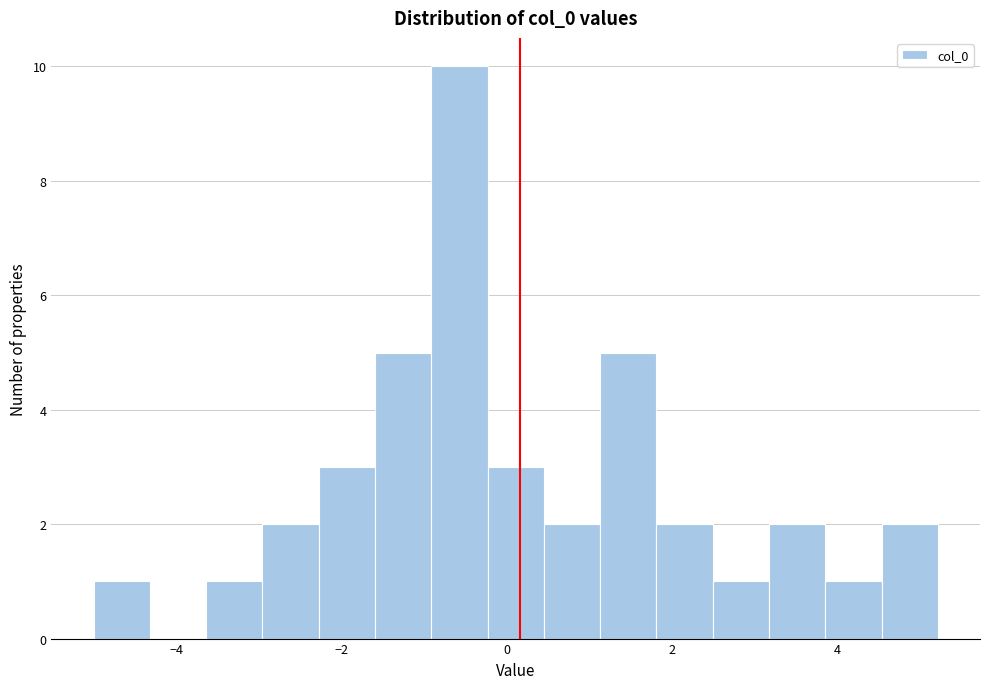

Read against the x-axis, roughly where is the centre of the tallest bar?

-0.6